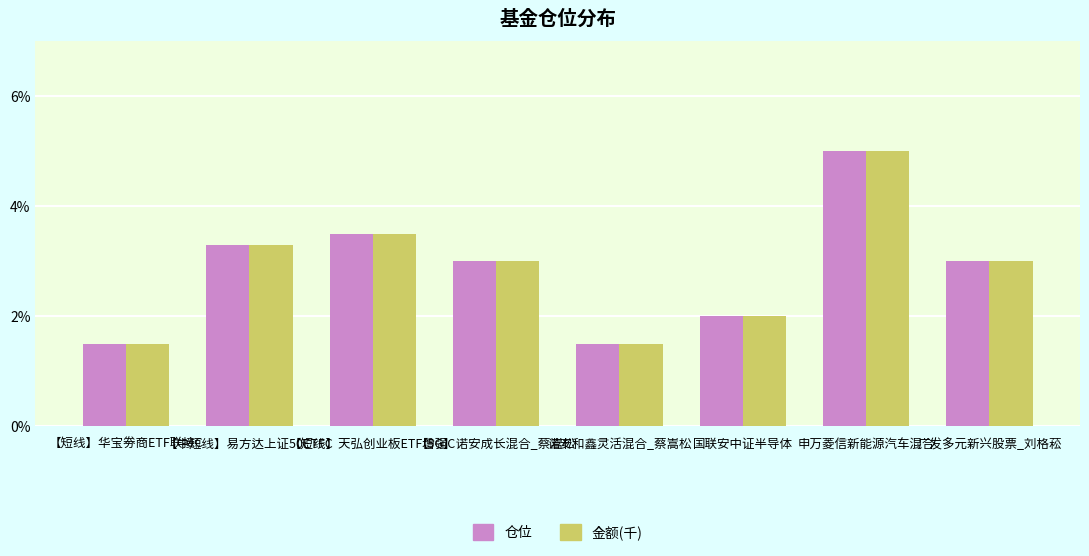

How many bars are there in each group?

2